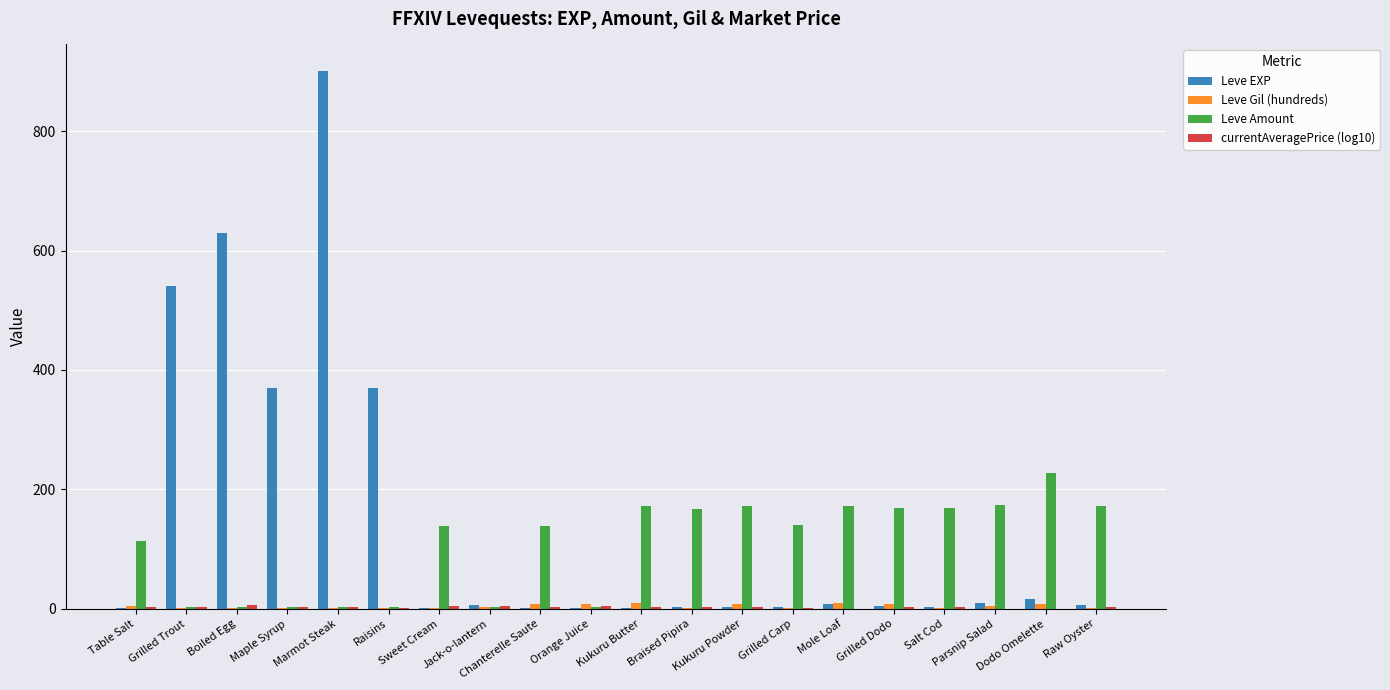

What is the sum of all Leve Amount values?

2151.0